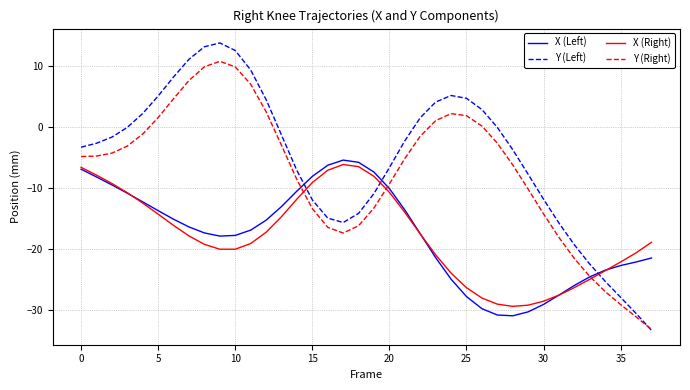

How many intersections are there between Y (Left) and X (Right)?

3